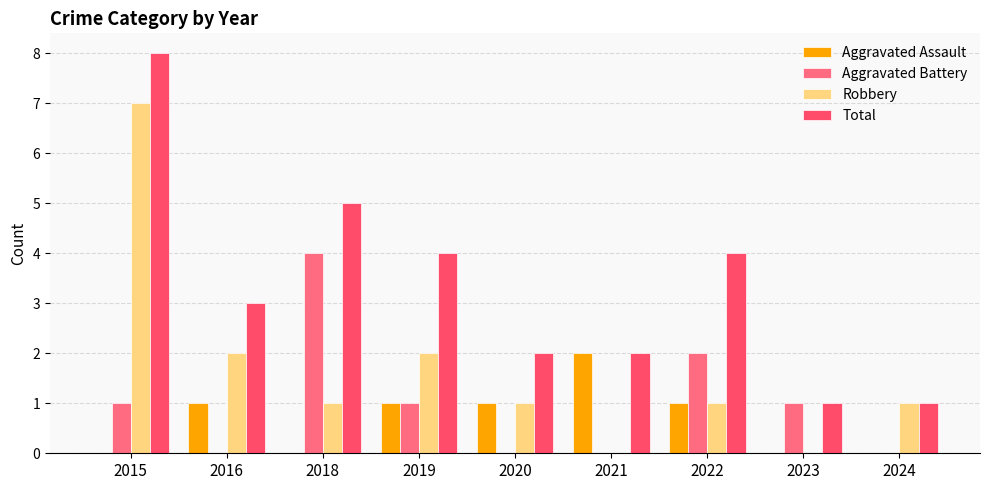

How many Robbery values are between 1 and 2?

6